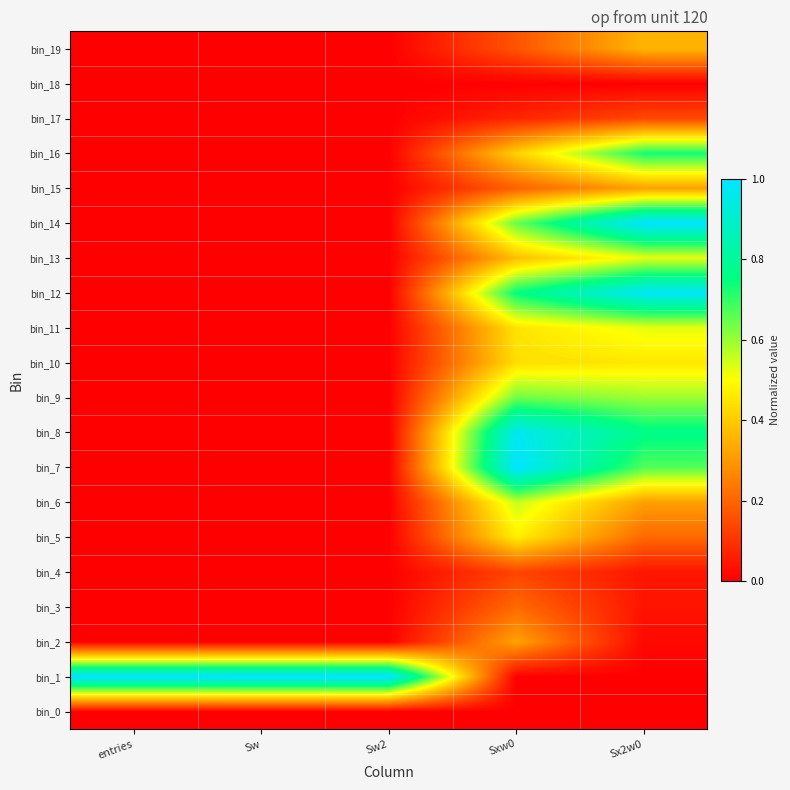

Which has a higher value, Sw or entries?

Sw